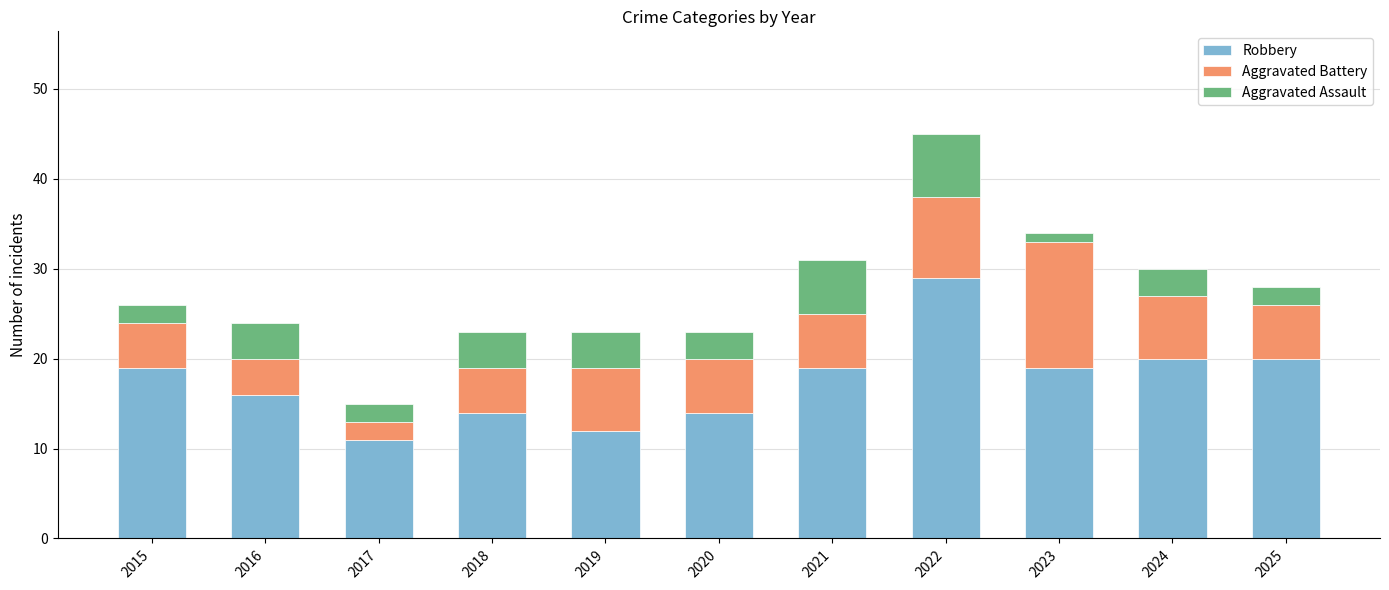

How many data points does each series have?

11